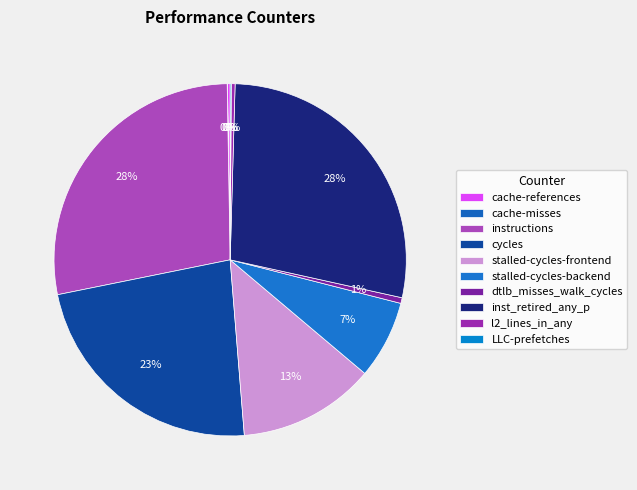

What is the total percentage of instructions and stalled-cycles-backend?

35.1%